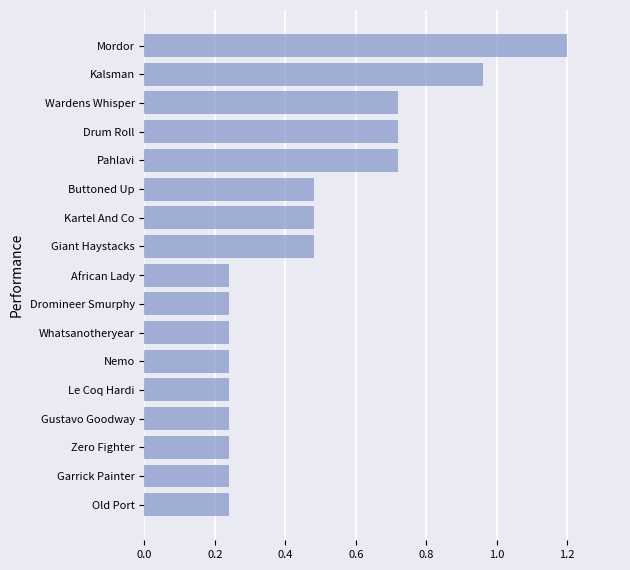

What is the change in value from Garrick Painter to Kalsman?

+0.7